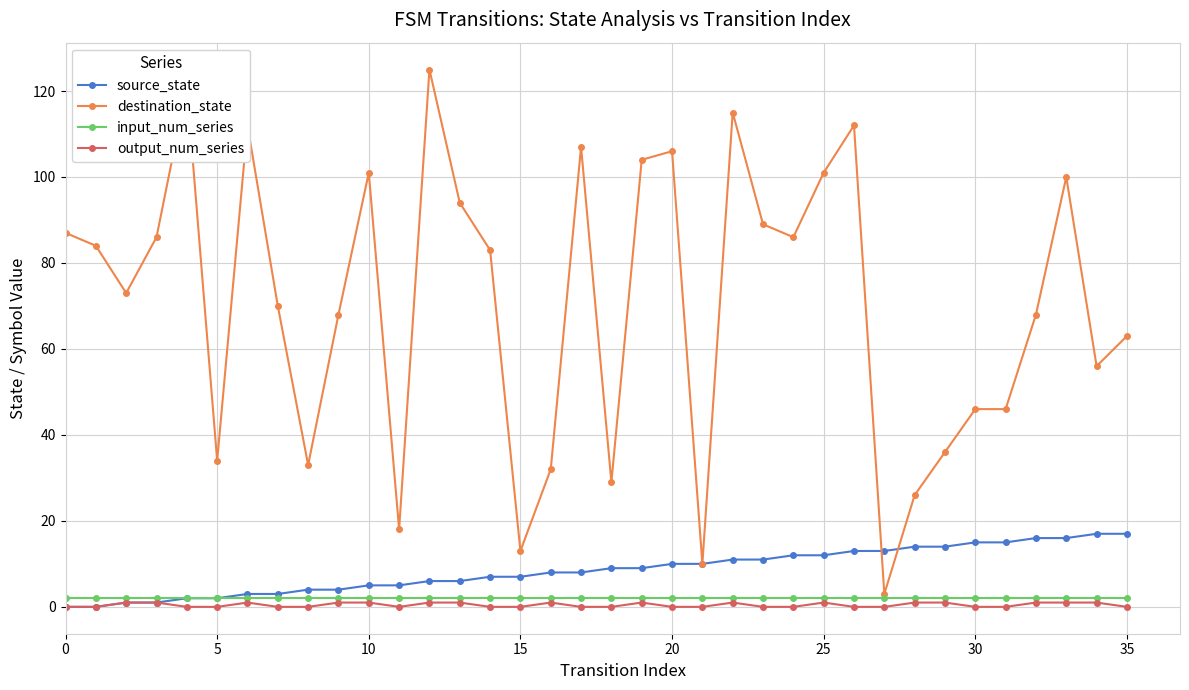

Which series has the widest spread of values?

destination_state